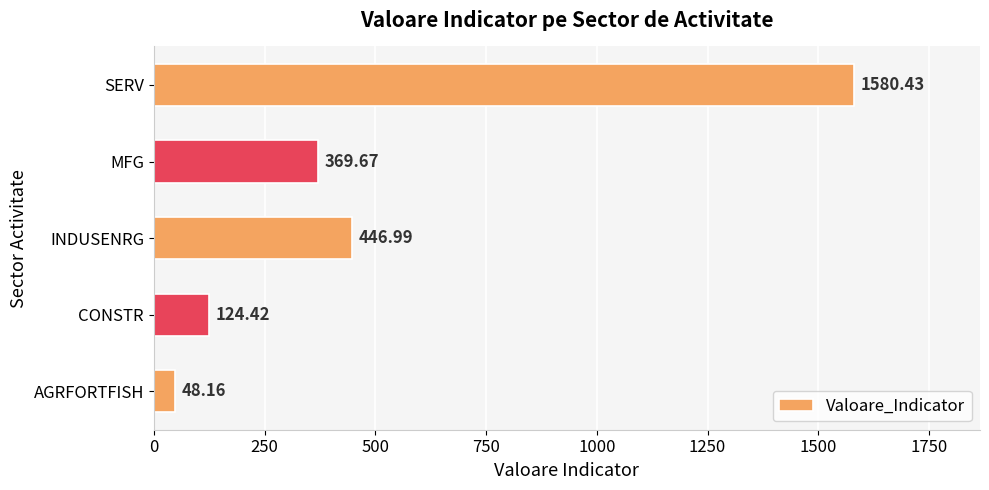

List the labels in order of value, largest first.

SERV, INDUSENRG, MFG, CONSTR, AGRFORTFISH